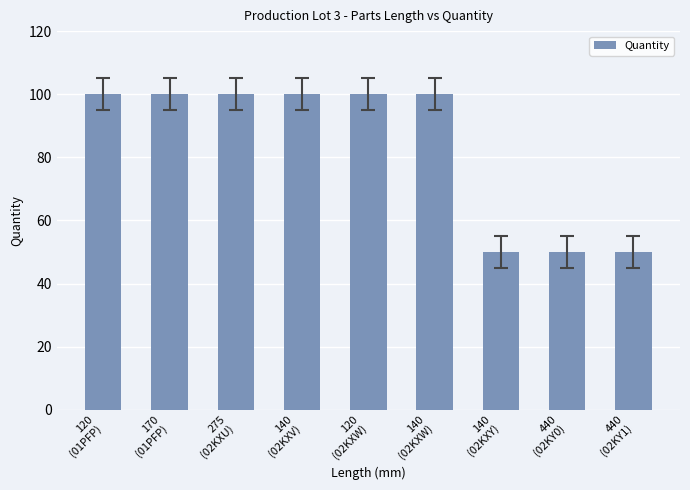

What is the label of the 7th bar from the left?

140
(02KXY)